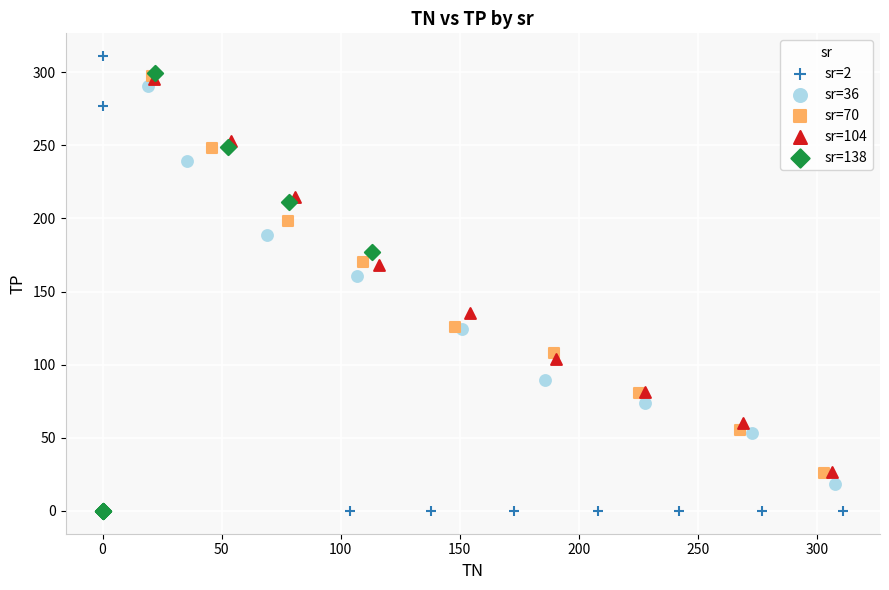

Which series has the widest spread of Y values?

sr=2